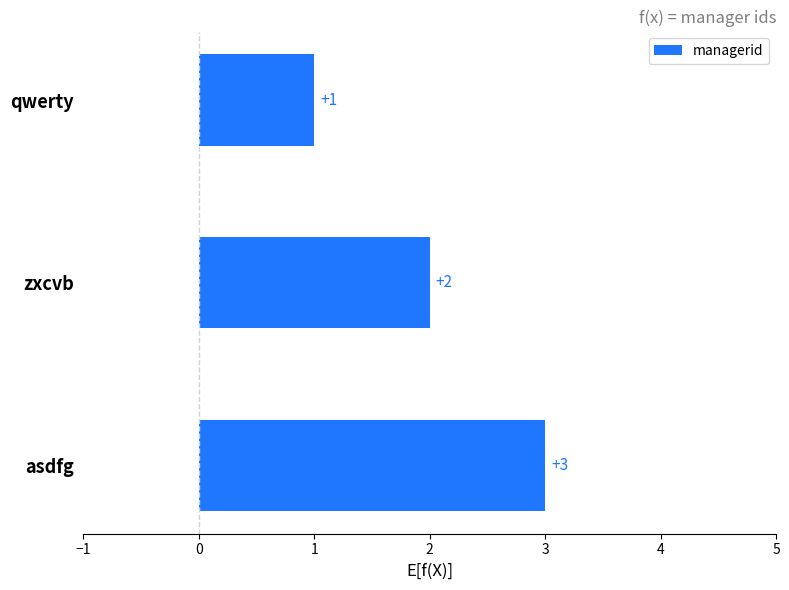

What is the difference between the maximum and minimum values?

2